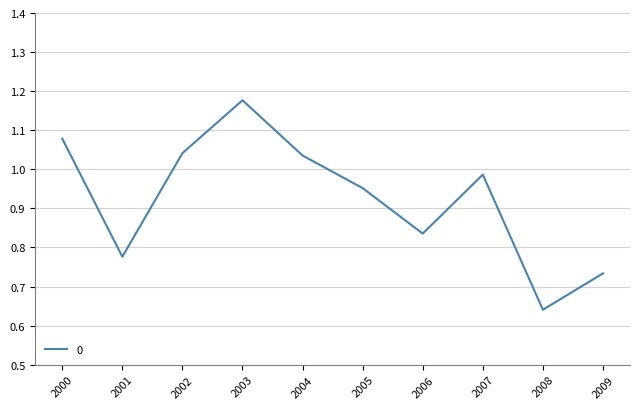

What is the difference between the maximum and minimum values?

0.5